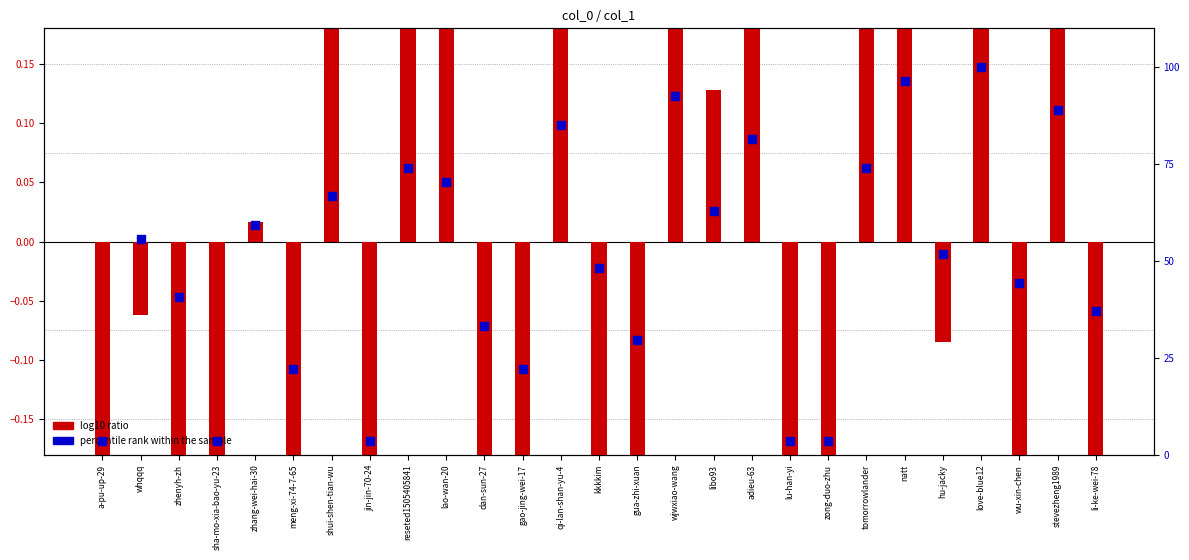

Is the value of log10 ratio at sha-mo-xia-bao-yu-23 greater than the value of percentile rank within the sample at gua-zhi-xuan?

No